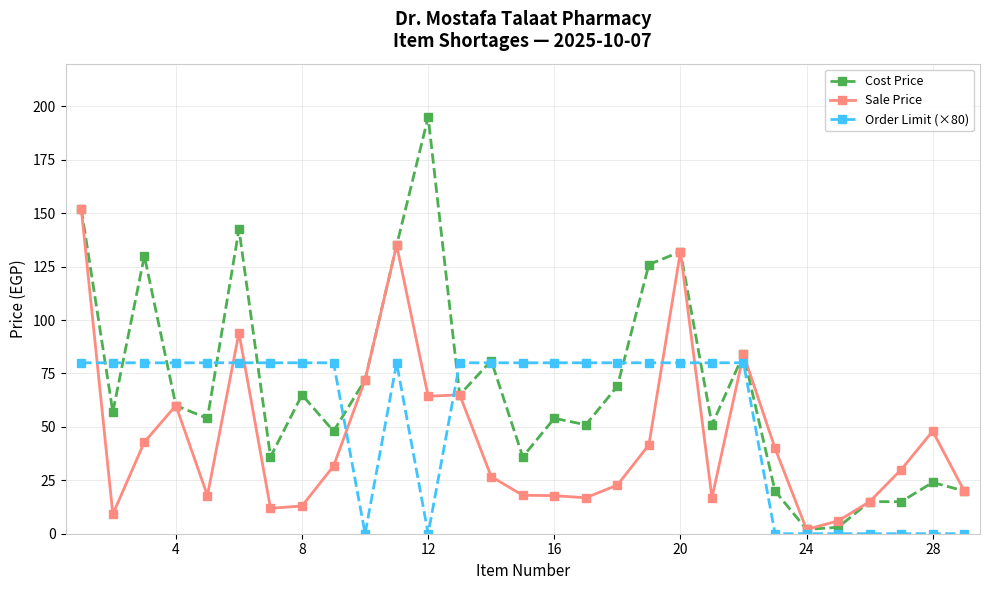

What is the highest value of the Order Limit (×80) series?

80.0